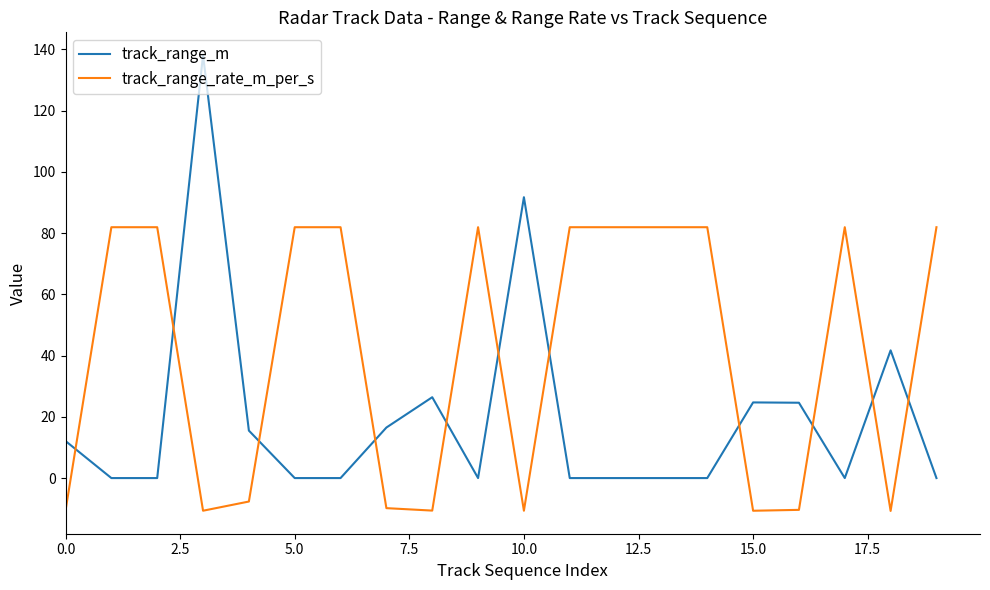

How many series are shown in this chart?

2